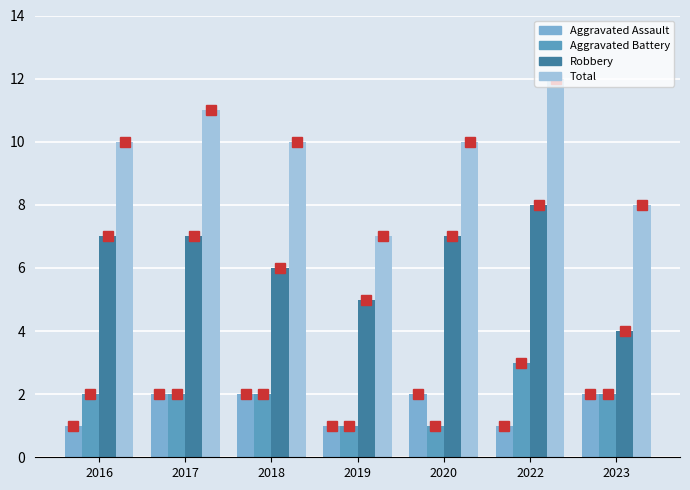

What is the spread (max minus min) of values at 2016?

9